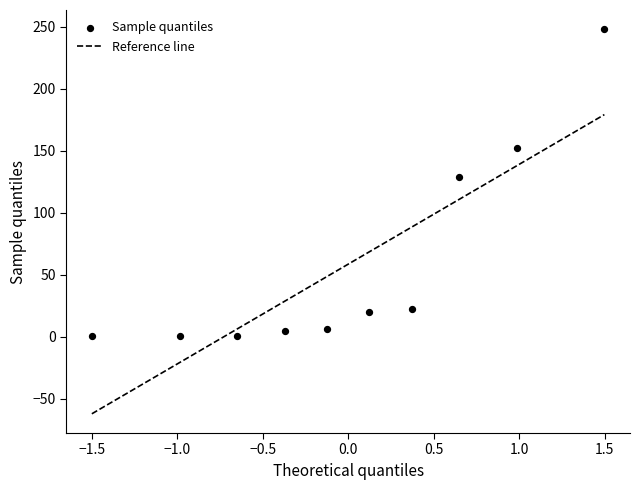

What Y value in the scatter plot is closest to 124?

129